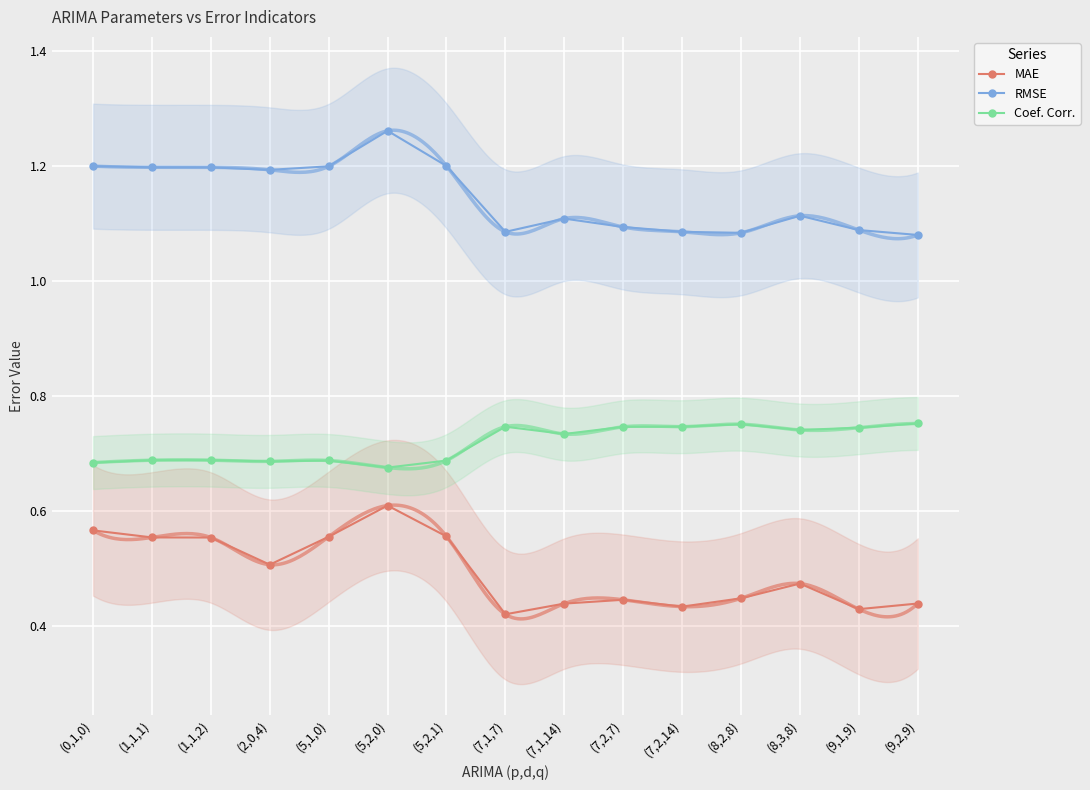

Between (2,0,4) and (9,1,9), which series saw the biggest shift?

RMSE